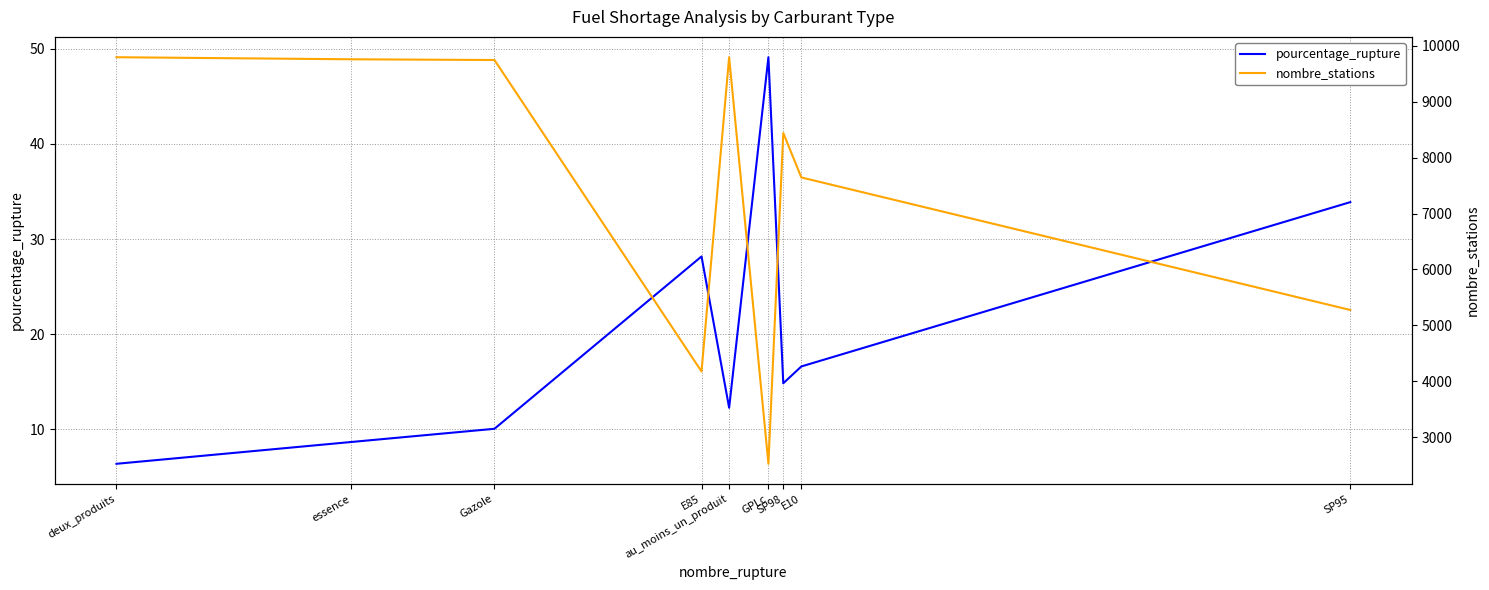

What are all the series names shown in the legend?

pourcentage_rupture, nombre_stations